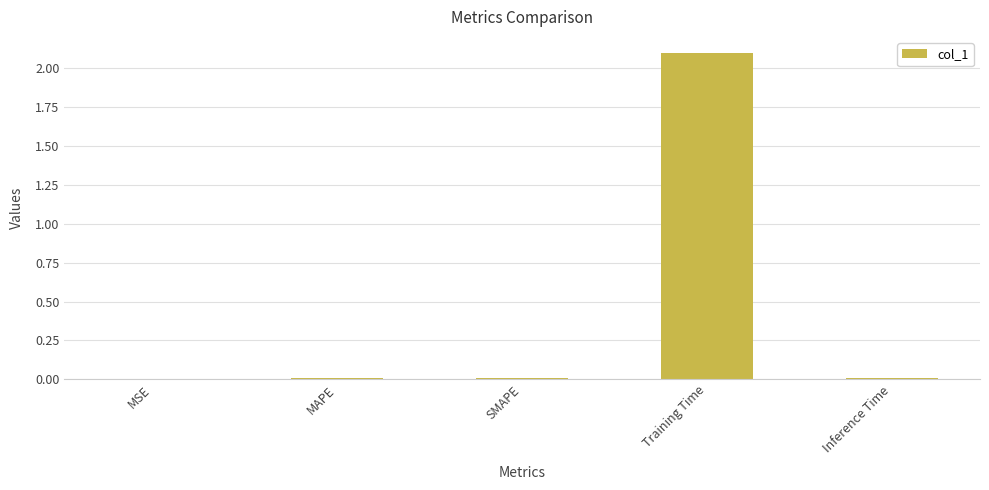

Which label corresponds to the largest value in the chart?

Training Time